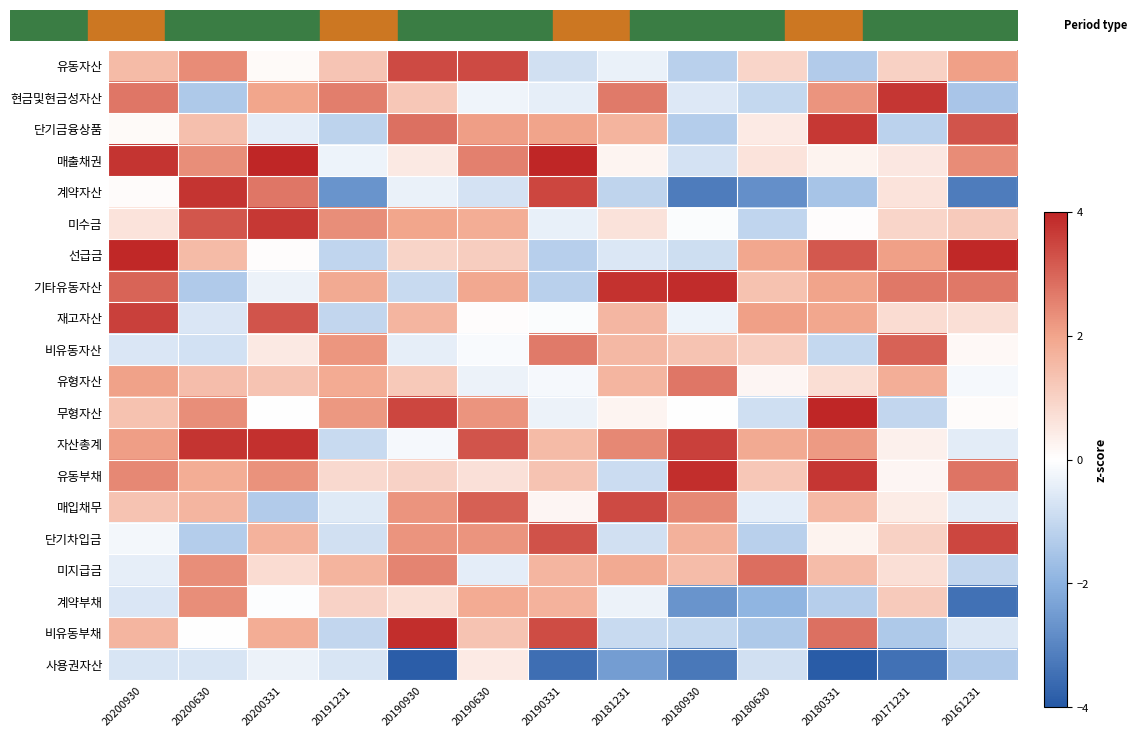

Reading right to left, transcribe all the data shown in this chart.

유동자산: 20161231=2.1	20171231=1.0	20180331=-1.3	20180630=0.9	20180930=-1.2	20181231=-0.4	20190331=-0.8	20190630=3.4	20190930=3.4	20191231=1.3	20200331=0.1	20200630=2.4	20200930=1.5
현금및현금성자산: 20161231=-1.5	20171231=3.7	20180331=2.3	20180630=-1.0	20180930=-0.6	20181231=2.7	20190331=-0.4	20190630=-0.3	20190930=1.2	20191231=2.6	20200331=2.0	20200630=-1.4	20200930=2.7
단기금융상품: 20161231=3.3	20171231=-1.2	20180331=3.7	20180630=0.5	20180930=-1.3	20181231=1.7	20190331=2.0	20190630=2.1	20190930=2.8	20191231=-1.1	20200331=-0.4	20200630=1.4	20200930=0.1
매출채권: 20161231=2.4	20171231=0.5	20180331=0.3	20180630=0.6	20180930=-0.7	20181231=0.2	20190331=4.0	20190630=2.6	20190930=0.5	20191231=-0.3	20200331=4.0	20200630=2.3	20200930=3.8
계약자산: 20161231=-3.2	20171231=0.6	20180331=-1.5	20180630=-2.8	20180930=-3.2	20181231=-1.1	20190331=3.5	20190630=-0.7	20190930=-0.4	20191231=-2.7	20200331=2.7	20200630=3.8	20200930=0.1
미수금: 20161231=1.2	20171231=0.9	20180331=0.0	20180630=-1.1	20180930=-0.1	20181231=0.6	20190331=-0.4	20190630=1.8	20190930=2.0	20191231=2.4	20200331=3.7	20200630=3.2	20200930=0.6
선급금: 20161231=3.9	20171231=2.1	20180331=3.2	20180630=2.0	20180930=-0.9	20181231=-0.6	20190331=-1.2	20190630=1.1	20190930=0.9	20191231=-1.1	20200331=0.0	20200630=1.5	20200930=3.9
기타유동자산: 20161231=2.7	20171231=2.7	20180331=2.0	20180630=1.4	20180930=3.9	20181231=3.8	20190331=-1.2	20190630=1.9	20190930=-1.0	20191231=1.9	20200331=-0.3	20200630=-1.4	20200930=3.0
재고자산: 20161231=0.7	20171231=0.8	20180331=2.0	20180630=2.1	20180930=-0.3	20181231=1.6	20190331=-0.1	20190630=0.1	20190930=1.7	20191231=-1.0	20200331=3.3	20200630=-0.6	20200930=3.6
비유동자산: 20161231=0.1	20171231=3.1	20180331=-1.0	20180630=1.1	20180930=1.3	20181231=1.6	20190331=2.7	20190630=-0.1	20190930=-0.4	20191231=2.2	20200331=0.5	20200630=-0.8	20200930=-0.7
유형자산: 20161231=-0.2	20171231=1.8	20180331=0.7	20180630=0.2	20180930=2.7	20181231=1.6	20190331=-0.2	20190630=-0.3	20190930=1.2	20191231=1.9	20200331=1.3	20200630=1.5	20200930=2.0
무형자산: 20161231=0.1	20171231=-1.1	20180331=4.0	20180630=-0.8	20180930=-0.0	20181231=0.2	20190331=-0.3	20190630=2.3	20190930=3.5	20191231=2.2	20200331=-0.0	20200630=2.3	20200930=1.4
자산총계: 20161231=-0.5	20171231=0.3	20180331=2.2	20180630=1.9	20180930=3.6	20181231=2.5	20190331=1.5	20190630=3.3	20190930=-0.2	20191231=-1.0	20200331=3.8	20200630=3.8	20200930=2.1
유동부채: 20161231=2.8	20171231=0.2	20180331=3.7	20180630=1.2	20180930=3.9	20181231=-0.9	20190331=1.3	20190630=0.7	20190930=1.0	20191231=0.8	20200331=2.3	20200630=1.8	20200930=2.5
매입채무: 20161231=-0.5	20171231=0.4	20180331=1.5	20180630=-0.5	20180930=2.5	20181231=3.4	20190331=0.2	20190630=3.1	20190930=2.3	20191231=-0.6	20200331=-1.3	20200630=1.6	20200930=1.3
단기차입금: 20161231=3.5	20171231=1.0	20180331=0.3	20180630=-1.2	20180930=1.7	20181231=-0.8	20190331=3.3	20190630=2.3	20190930=2.3	20191231=-0.8	20200331=1.7	20200630=-1.3	20200930=-0.2
미지급금: 20161231=-1.1	20171231=0.7	20180331=1.5	20180630=2.9	20180930=1.5	20181231=1.9	20190331=1.7	20190630=-0.5	20190930=2.5	20191231=1.7	20200331=0.8	20200630=2.4	20200930=-0.4
계약부채: 20161231=-3.4	20171231=1.2	20180331=-1.3	20180630=-1.9	20180930=-2.7	20181231=-0.3	20190331=1.7	20190630=1.9	20190930=0.7	20191231=1.0	20200331=-0.1	20200630=2.4	20200930=-0.6
비유동부채: 20161231=-0.6	20171231=-1.4	20180331=2.8	20180630=-1.4	20180930=-1.0	20181231=-1.0	20190331=3.4	20190630=1.3	20190930=3.9	20191231=-1.0	20200331=1.8	20200630=-0.0	20200930=1.6
사용권자산: 20161231=-1.3	20171231=-3.4	20180331=-3.9	20180630=-0.8	20180930=-3.3	20181231=-2.5	20190331=-3.5	20190630=0.5	20190930=-3.9	20191231=-0.7	20200331=-0.3	20200630=-0.7	20200930=-0.7